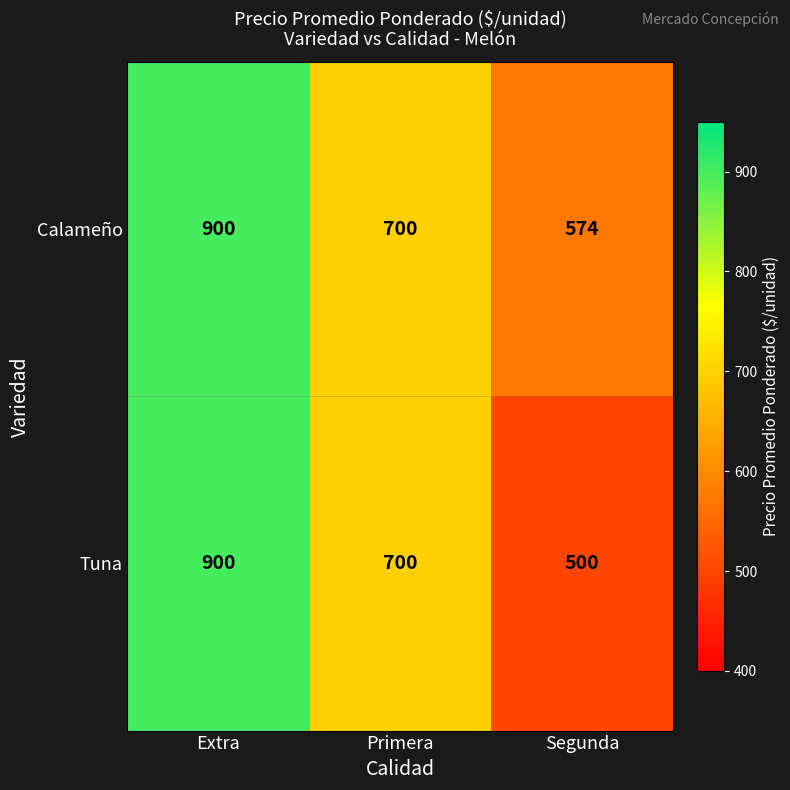

Rank the series by their average value, from lowest to highest.

Tuna, Calameño